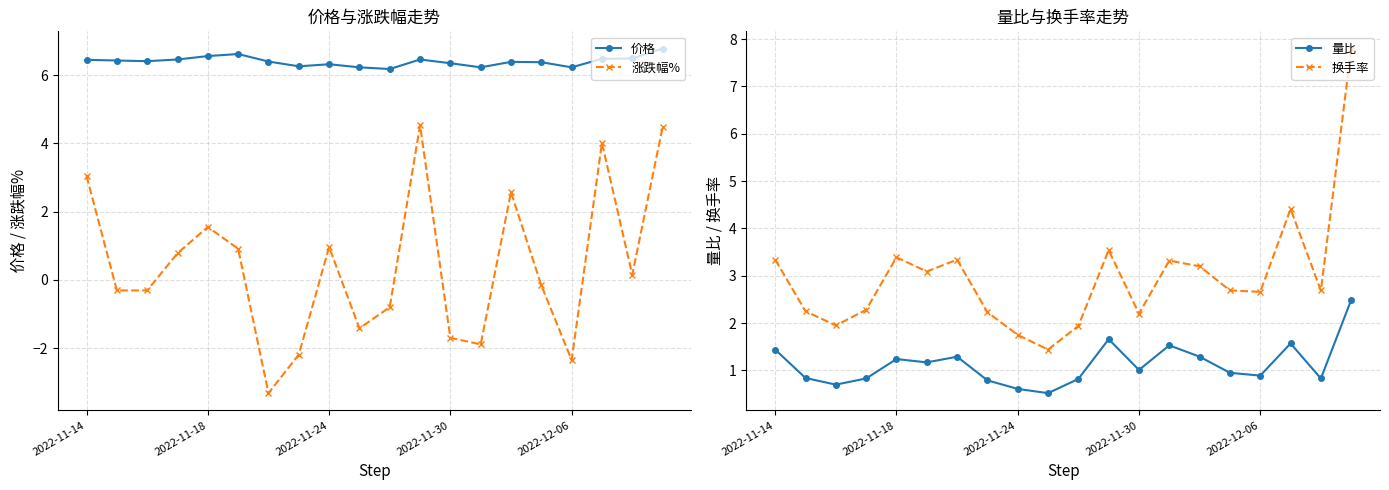

Where does the 量比 series first go above 1?

2022-11-14